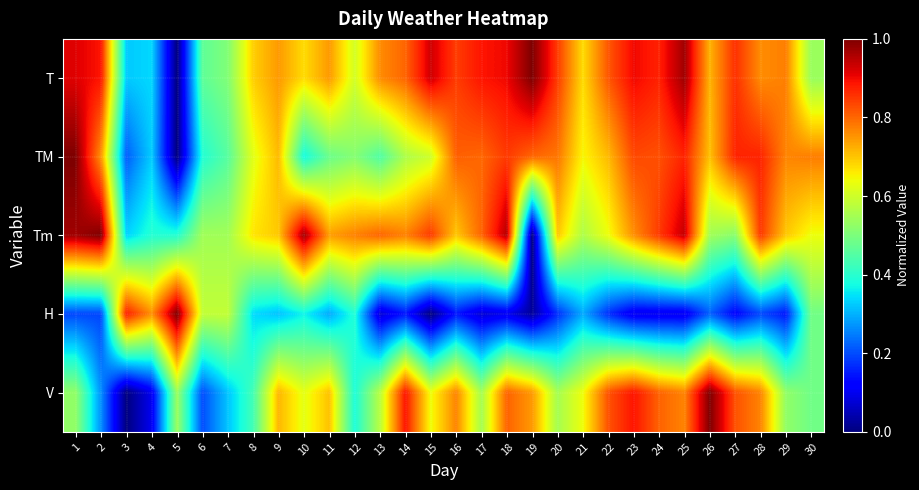

Reading right to left, what are all the values shown in this chart?

T: 30=0.5	29=0.8	28=0.8	27=0.9	26=0.7	25=1.0	24=0.9	23=0.9	22=0.8	21=0.7	20=0.8	19=1.0	18=0.9	17=0.9	16=0.8	15=0.9	14=0.8	13=0.8	12=0.6	11=0.7	10=0.7	9=0.7	8=0.7	7=0.5	6=0.5	5=0.0	4=0.3	3=0.3	2=0.9	1=0.9
TM: 30=0.8	29=0.8	28=0.9	27=0.9	26=0.7	25=0.9	24=0.8	23=0.8	22=0.7	21=0.6	20=0.8	19=0.8	18=0.8	17=0.8	16=0.8	15=0.6	14=0.6	13=0.4	12=0.5	11=0.5	10=0.4	9=0.7	8=0.6	7=0.5	6=0.4	5=0.0	4=0.3	3=0.2	2=0.8	1=1.0
Tm: 30=0.6	29=0.7	28=0.8	27=0.5	26=0.5	25=0.9	24=0.8	23=0.8	22=0.6	21=0.6	20=0.7	19=0.0	18=1.0	17=0.8	16=0.7	15=0.8	14=0.8	13=0.8	12=0.8	11=0.7	10=1.0	9=0.7	8=0.7	7=0.5	6=0.5	5=0.4	4=0.4	3=0.3	2=1.0	1=1.0
H: 30=0.5	29=0.1	28=0.2	27=0.1	26=0.2	25=0.1	24=0.1	23=0.1	22=0.2	21=0.3	20=0.2	19=0.0	18=0.1	17=0.1	16=0.1	15=0.0	14=0.1	13=0.1	12=0.4	11=0.3	10=0.4	9=0.3	8=0.3	7=0.6	6=0.6	5=1.0	4=0.8	3=0.9	2=0.2	1=0.2
V: 30=0.5	29=0.5	28=0.8	27=0.8	26=1.0	25=0.8	24=0.8	23=0.9	22=0.8	21=0.6	20=0.6	19=0.7	18=0.8	17=0.6	16=0.8	15=0.6	14=0.9	13=0.6	12=0.4	11=0.7	10=0.6	9=0.7	8=0.4	7=0.3	6=0.2	5=0.5	4=0.1	3=0.0	2=0.3	1=0.5